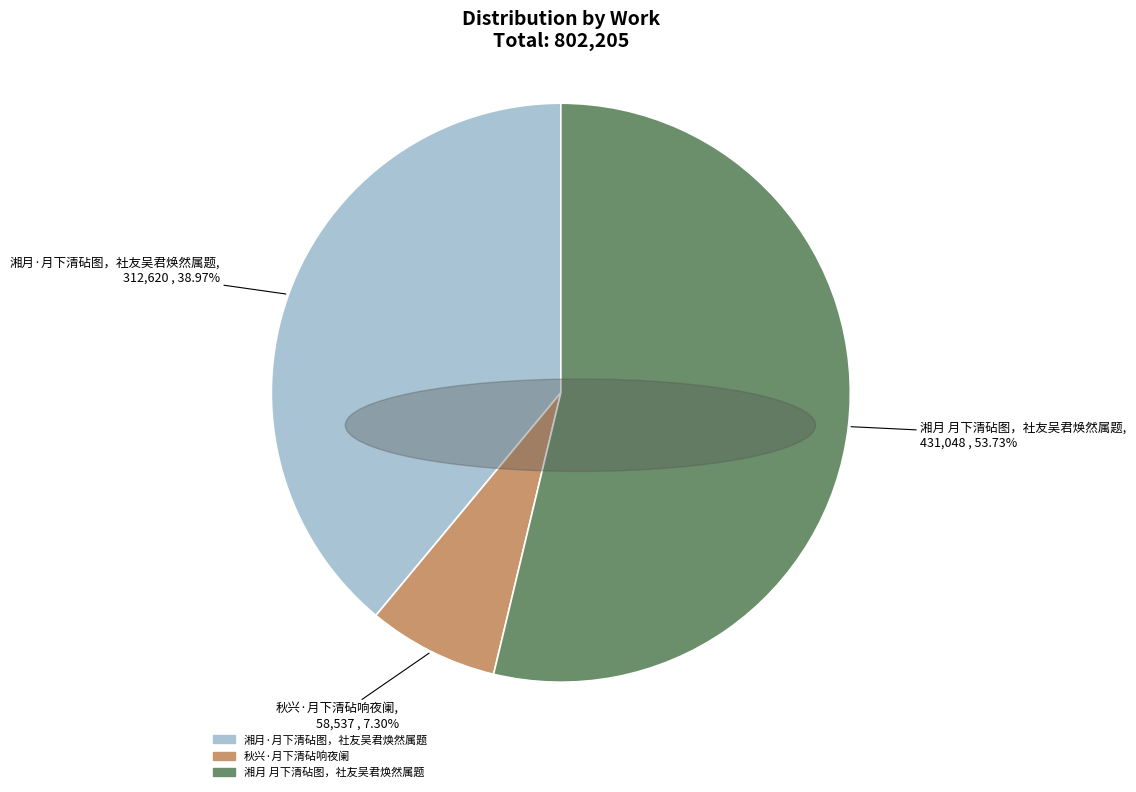

What is the largest slice in the pie chart?

湘月 月下清砧图，社友吴君焕然属题